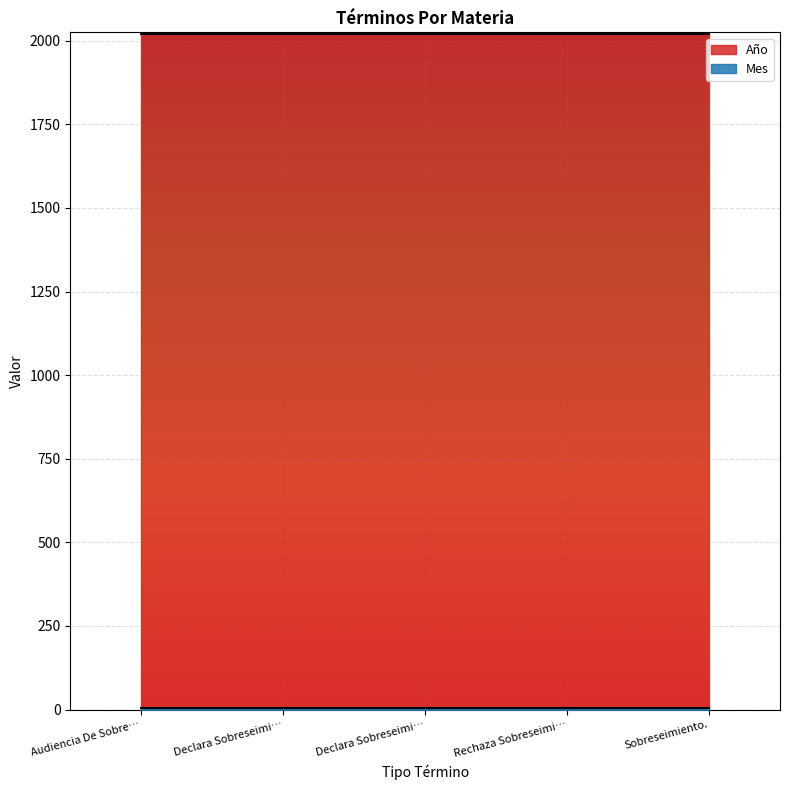

Count the number of data series in this chart.

2